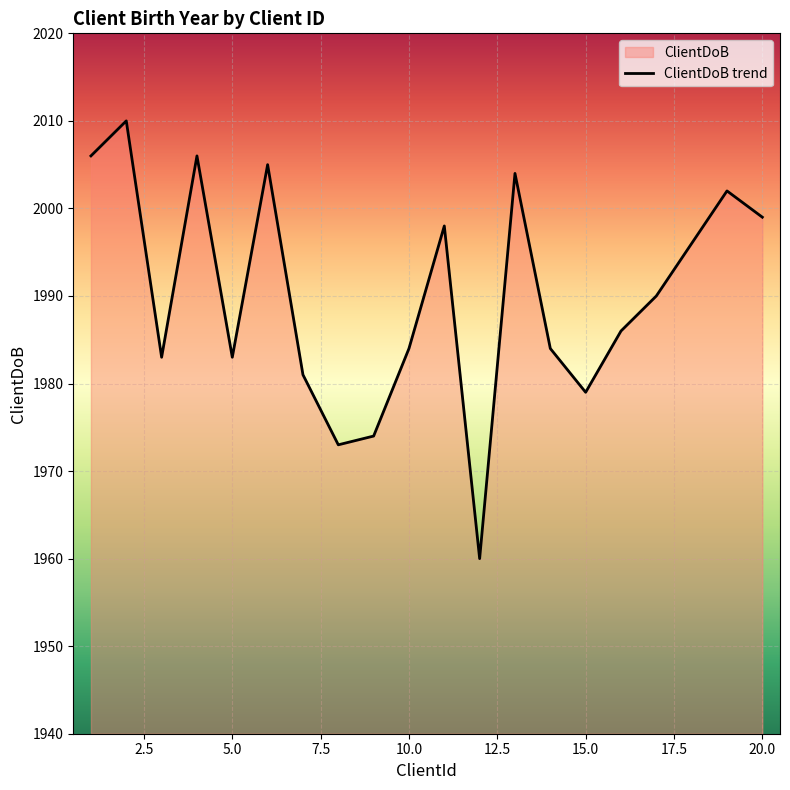

What is the maximum value shown in the chart?

2010